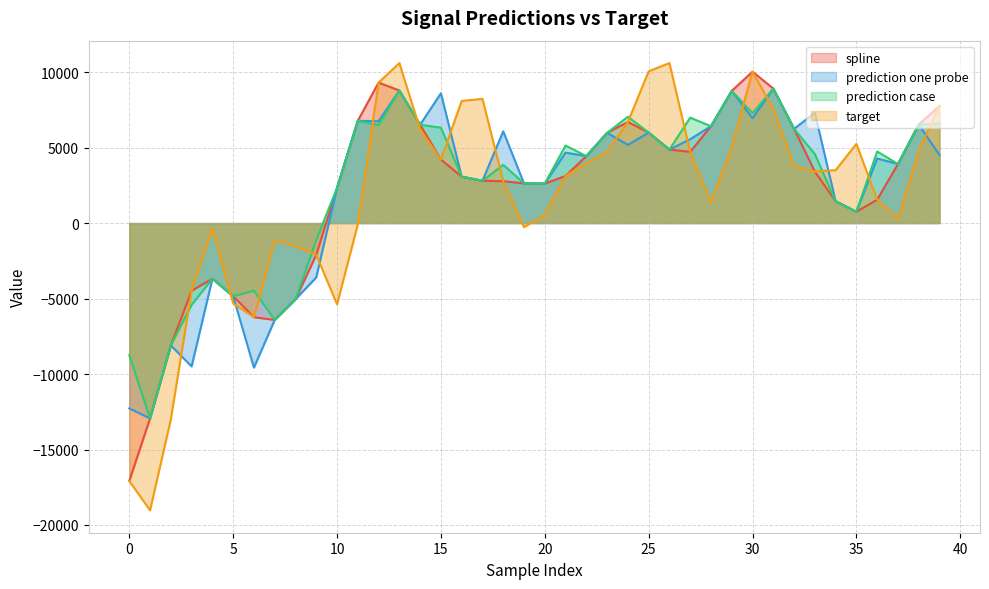

What is the difference between the maximum and minimum values in the spline series?

27113.6